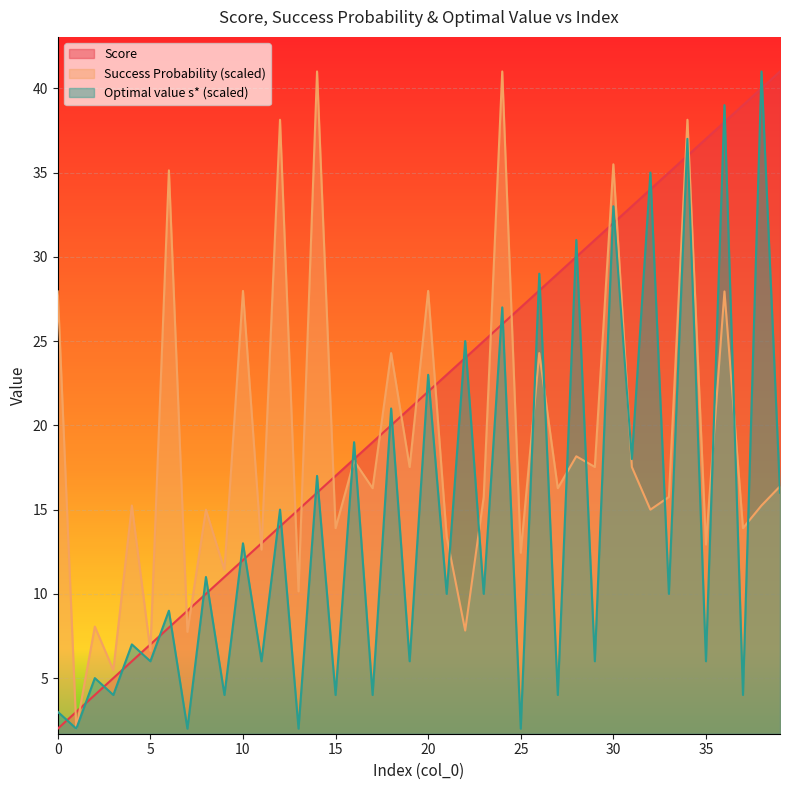

What is the sum of all Success Probability values?

757.3